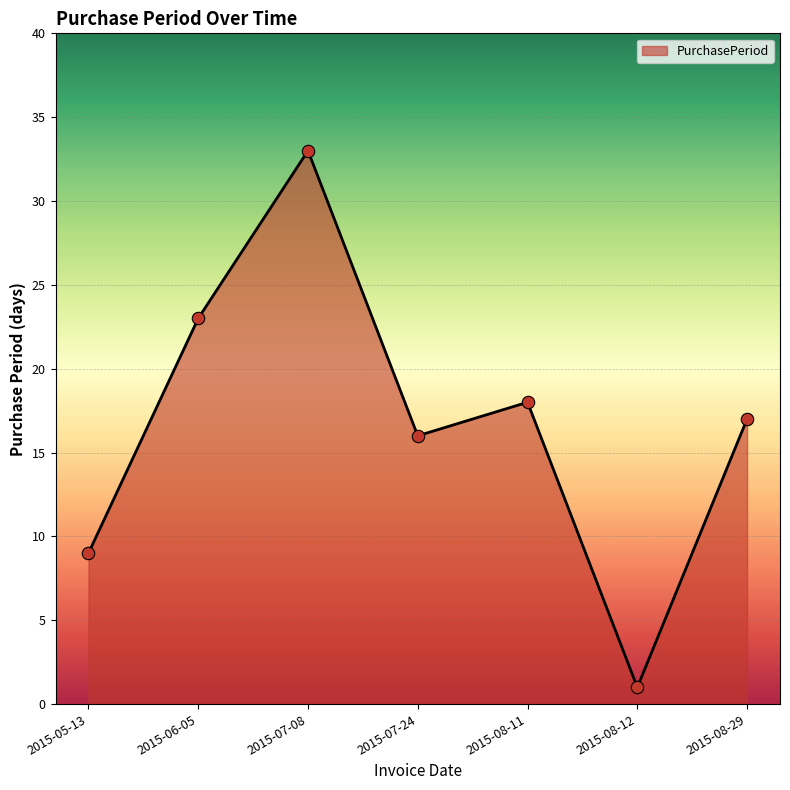

Between 2015-08-29 and 2015-05-13, which is larger?

2015-08-29